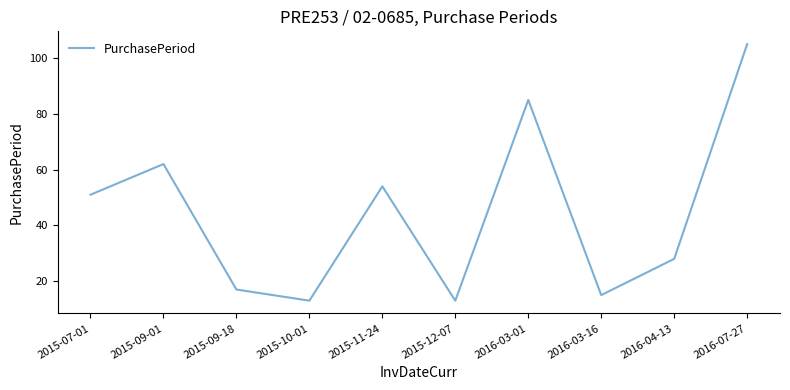

True or false: the data has more than 2 interior local peaks.

True